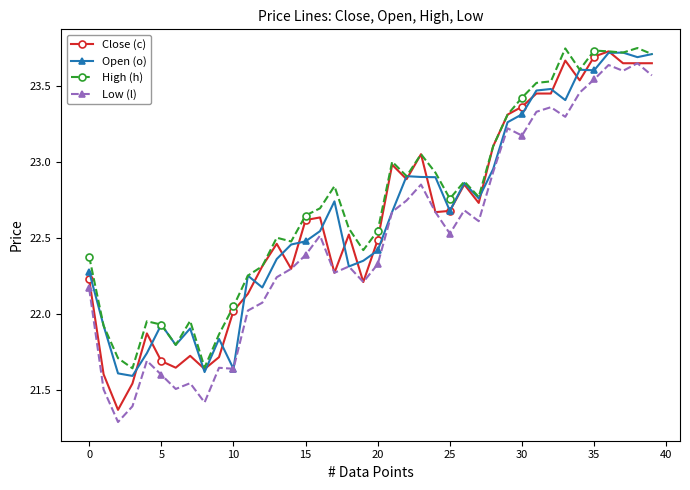

What is the smallest value displayed?

21.3